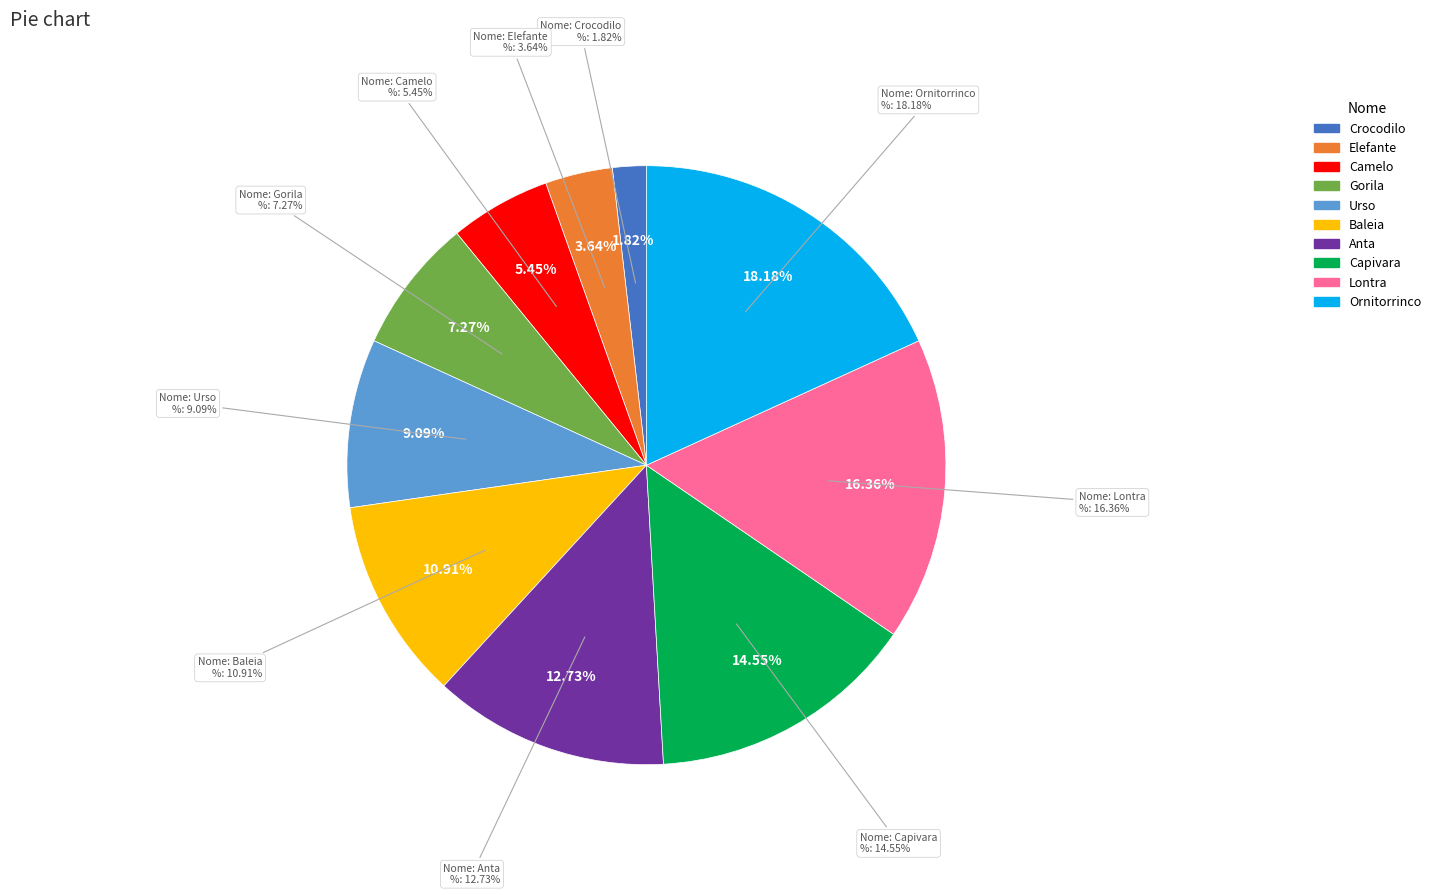

True or false: Gorila accounts for 7% of the total.

True